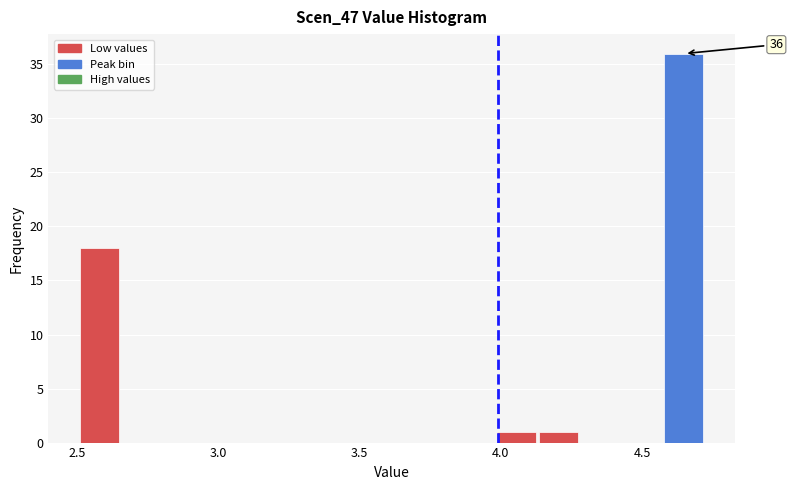

Read against the x-axis, roughly where is the centre of the tallest bar?

4.65